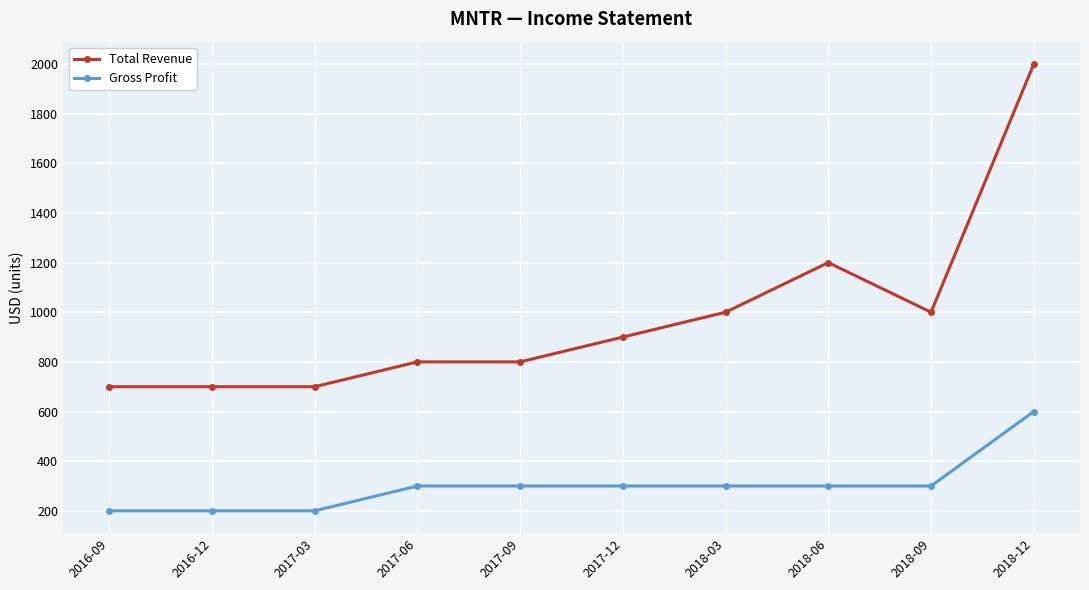

Reading left to right, extract all data points from this chart.

Total Revenue: 700	700	700	800	800	900	1000	1200	1000	2000
Gross Profit: 200	200	200	300	300	300	300	300	300	600